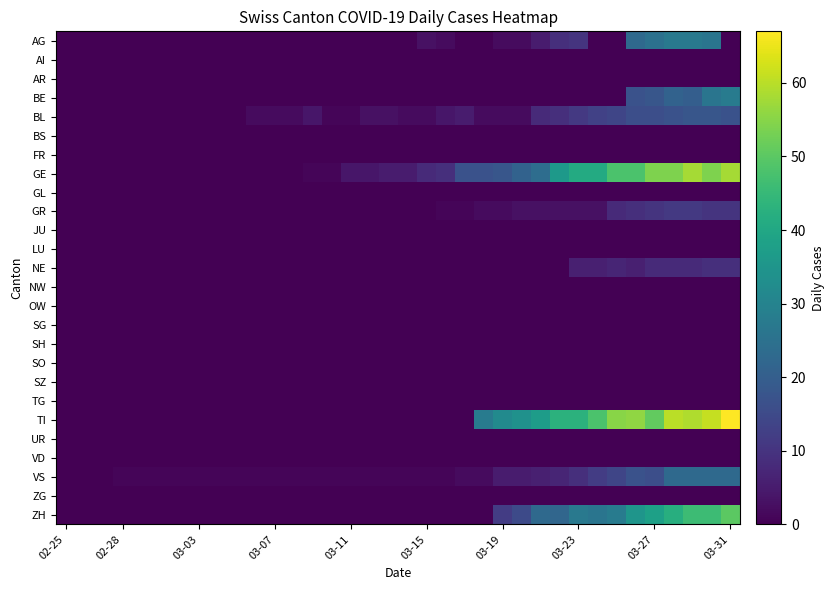

At how many categories does at least one series exceed 61?

1